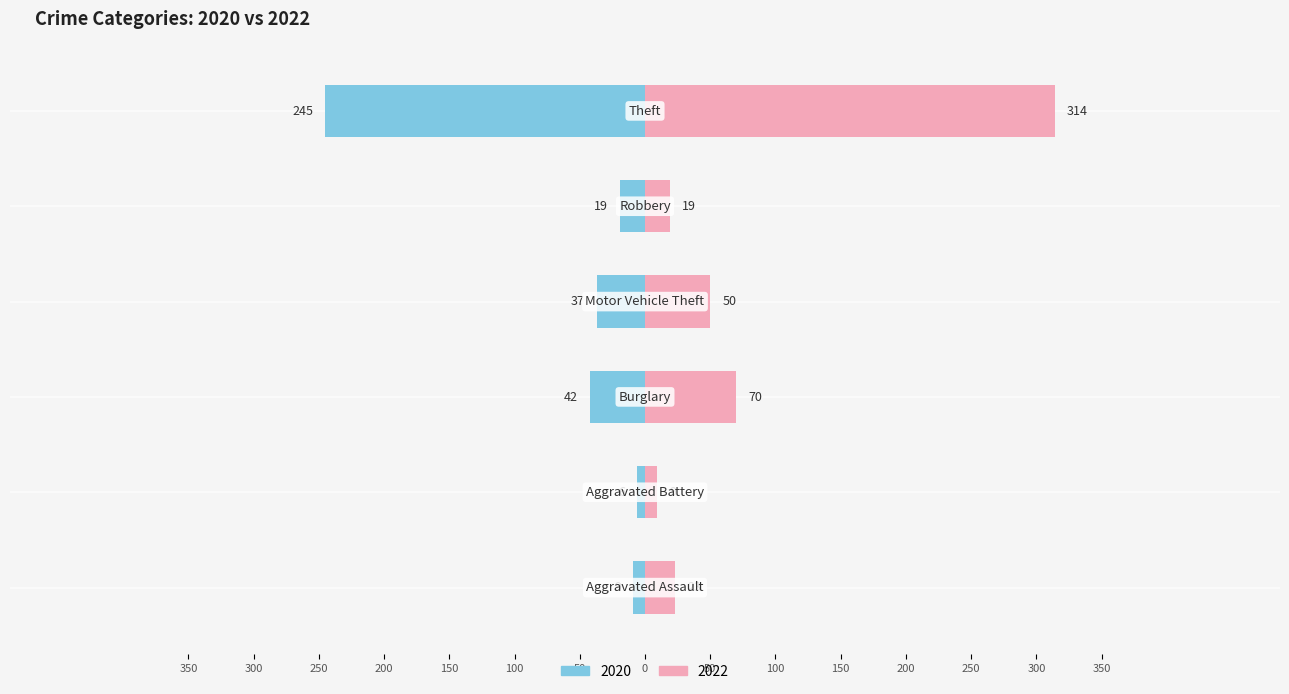

Reading left to right, extract all data points from this chart.

2020: Aggravated Assault=-9	Aggravated Battery=-6	Burglary=-42	Motor Vehicle Theft=-37	Robbery=-19	Theft=-245
2022: Aggravated Assault=23	Aggravated Battery=9	Burglary=70	Motor Vehicle Theft=50	Robbery=19	Theft=314